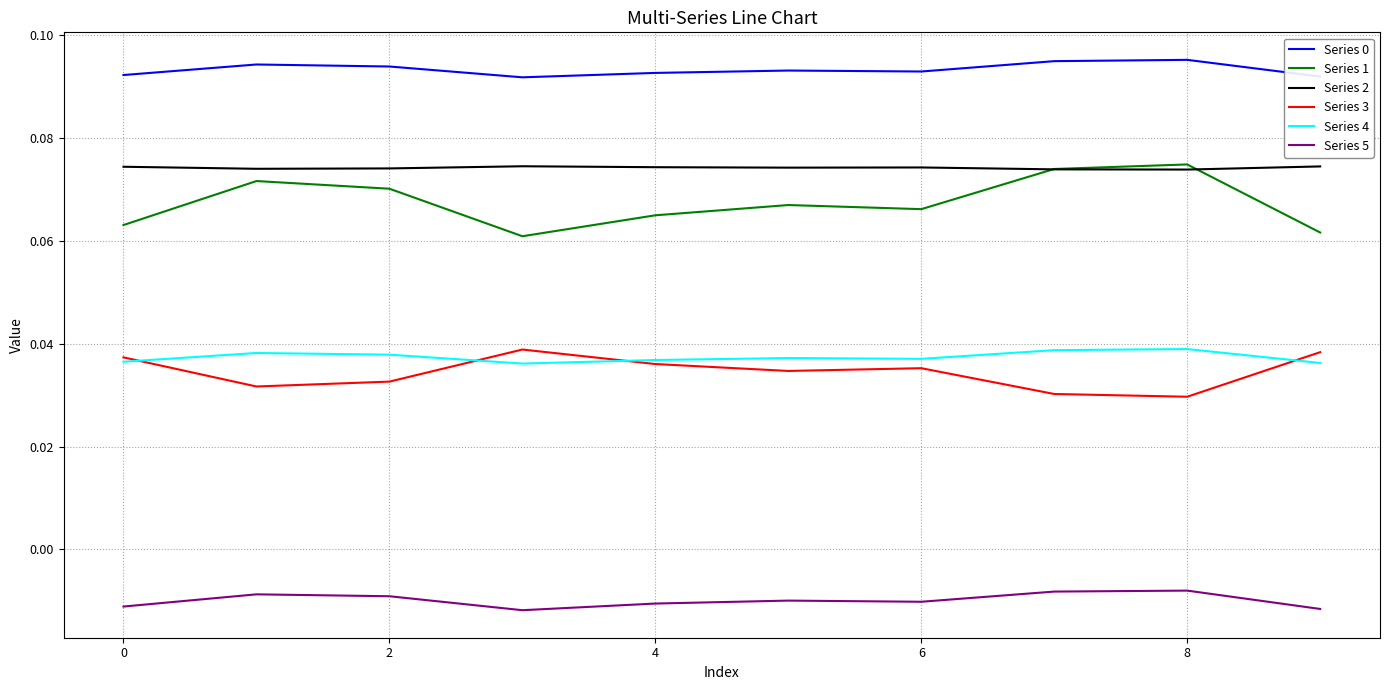

True or false: Series 2 and Series 4 cross at least once.

False